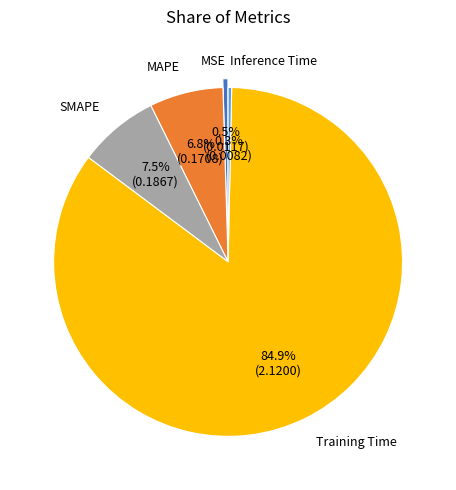

Is there any slice that represents more than half of the pie?

Yes